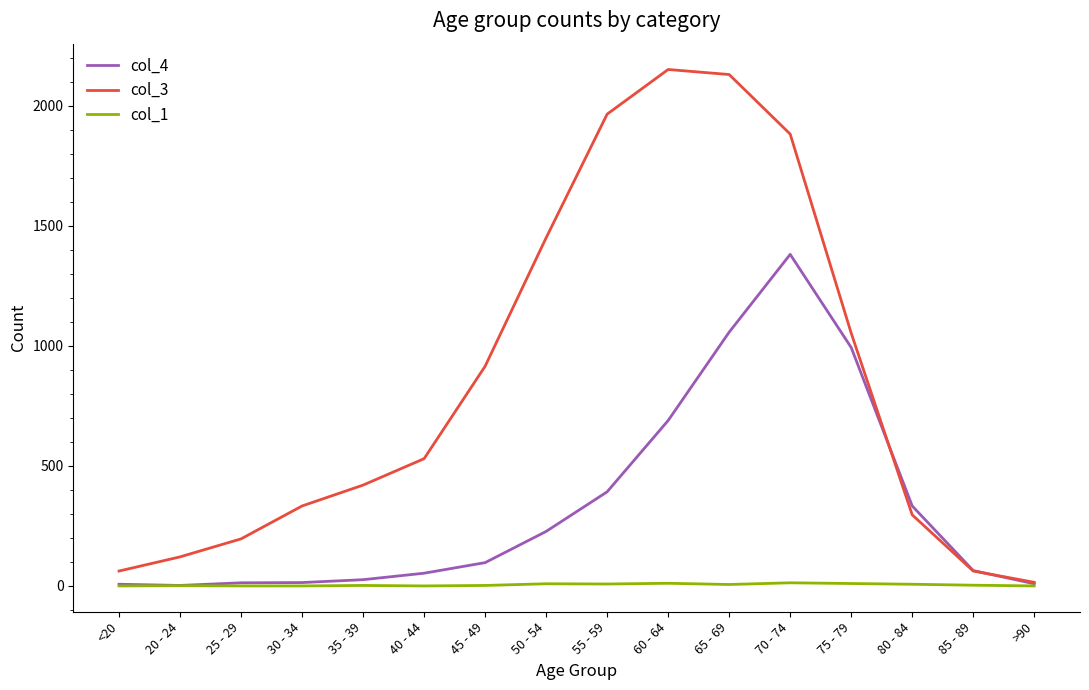

How many categories are shown in the chart?

16